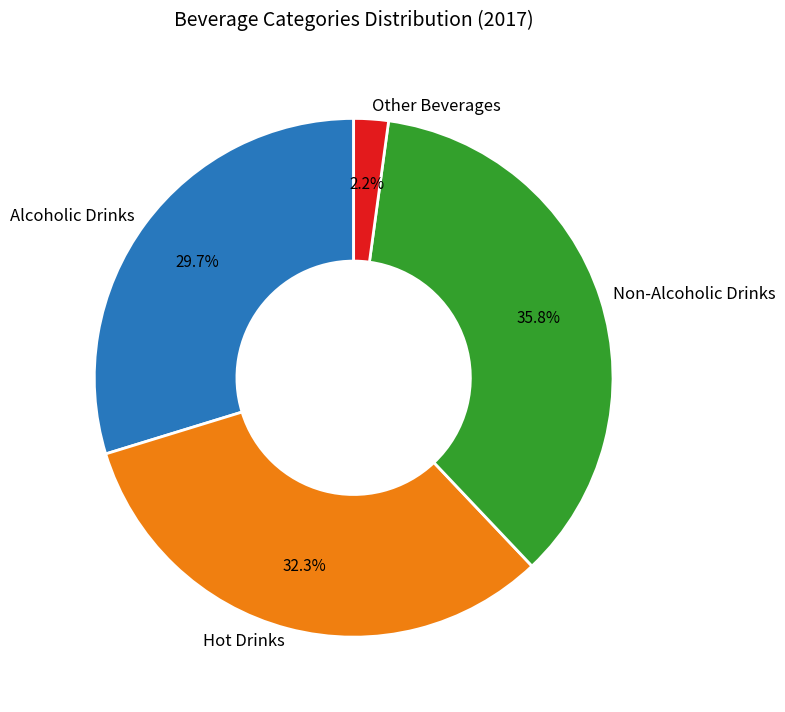

How many segments does this pie chart have?

4